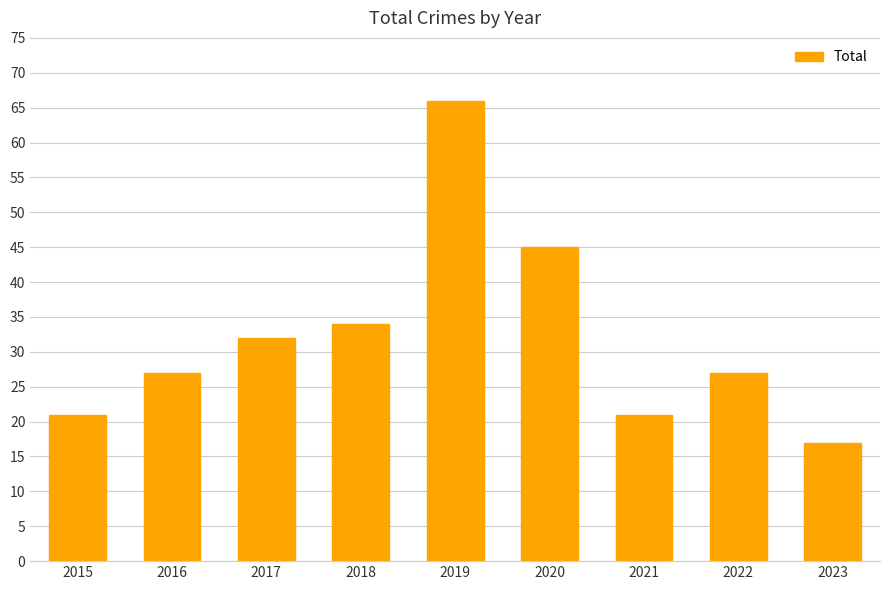

The chart shows a value of 10 at 2023. True or false?

False